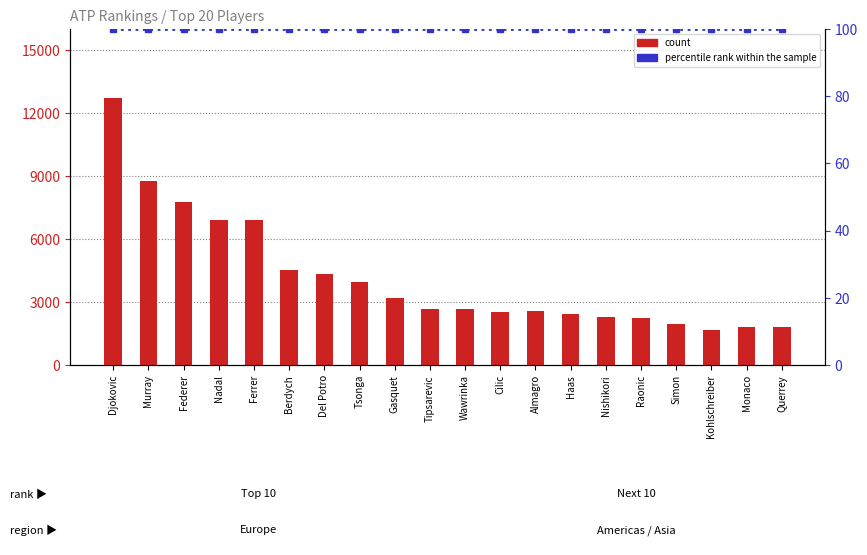

How many data points in count are less than 2675?

10